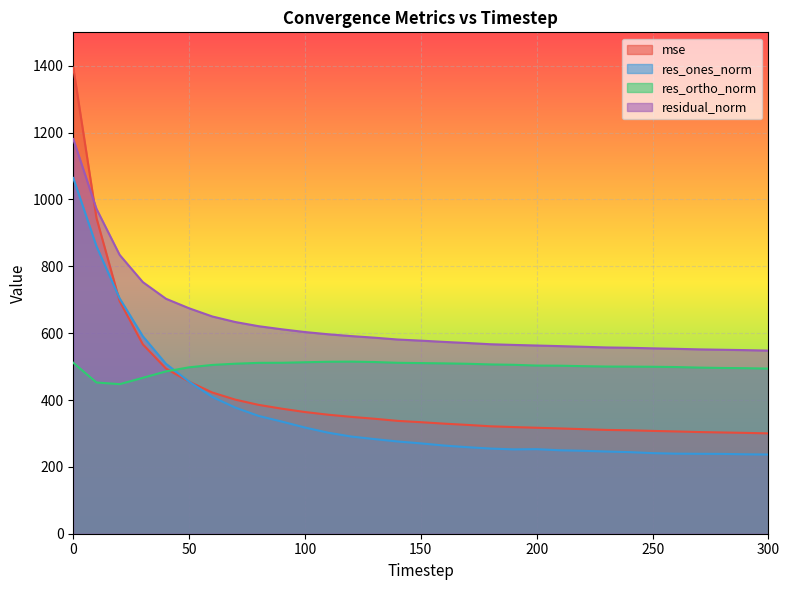

What are all the series names shown in the legend?

mse, res_ones_norm, res_ortho_norm, residual_norm